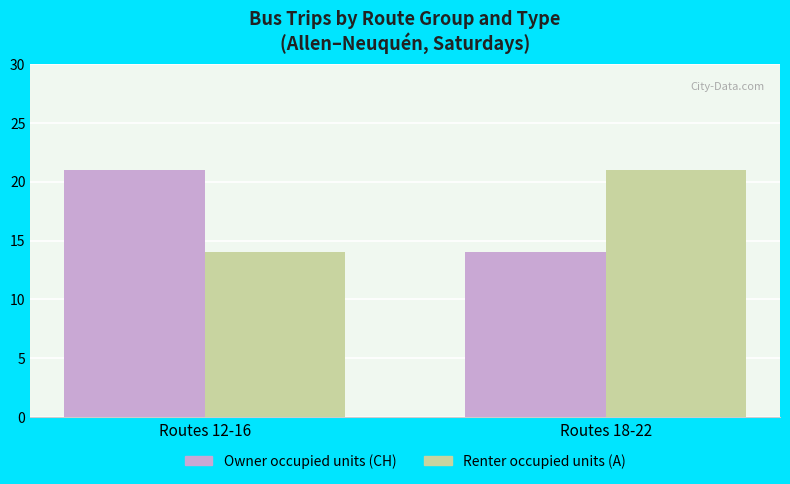

Does the chart contain any negative values?

No